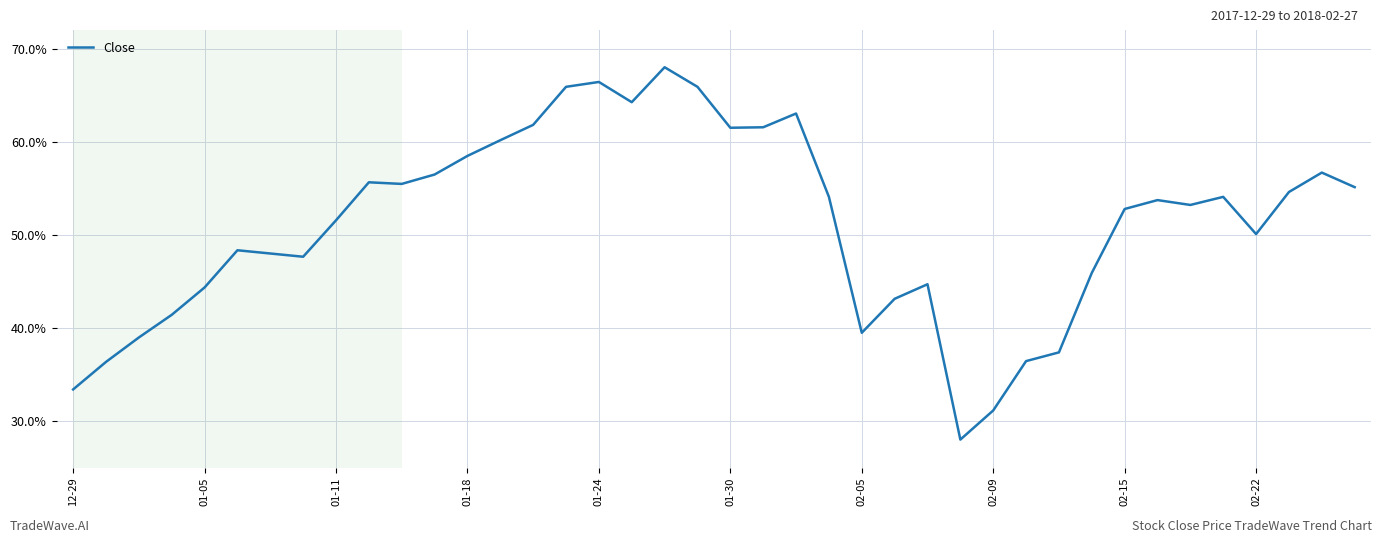

What is the maximum value shown in the chart?

68.0